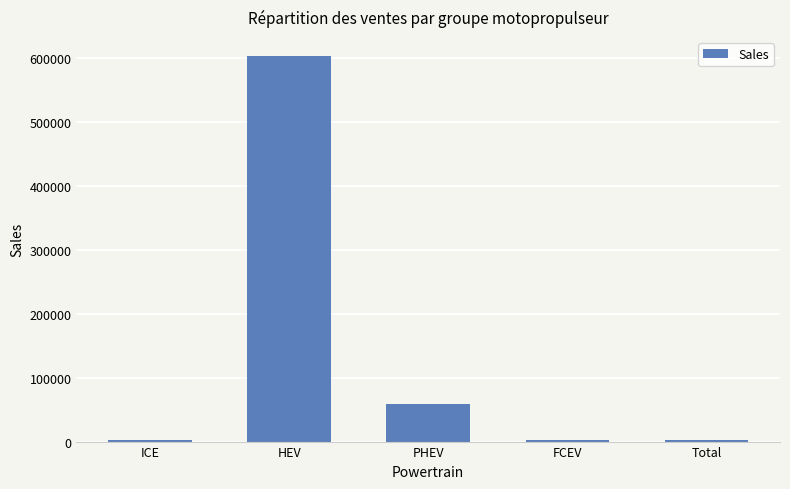

What is the ratio of the value at HEV to the value at PHEV?

10.2